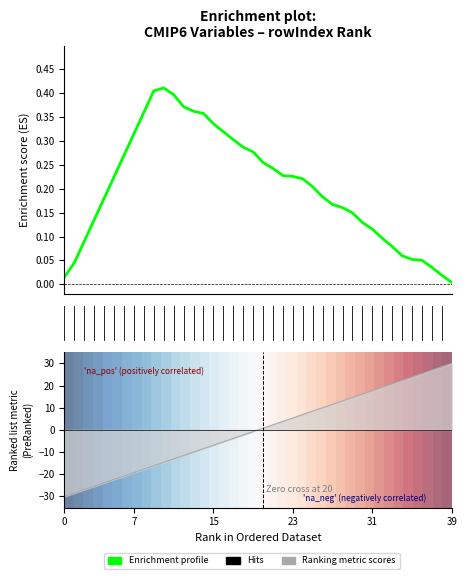

At which label does Enrichment profile reach its minimum?

39